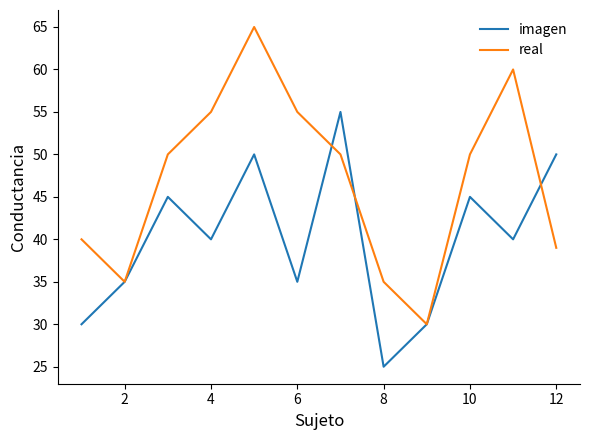

What is the lowest value of the real series?

30